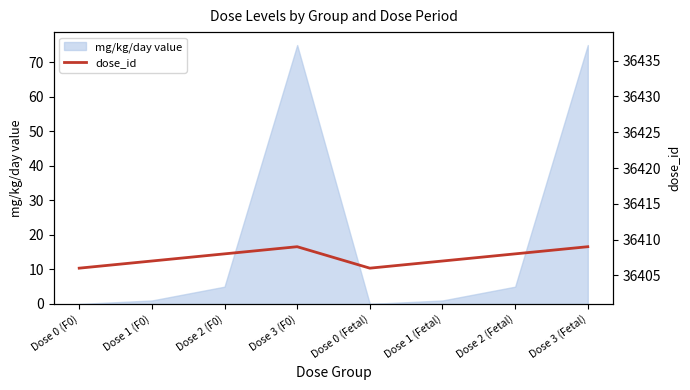

The value at Dose 1 (F0) is 14712. True or false?

False